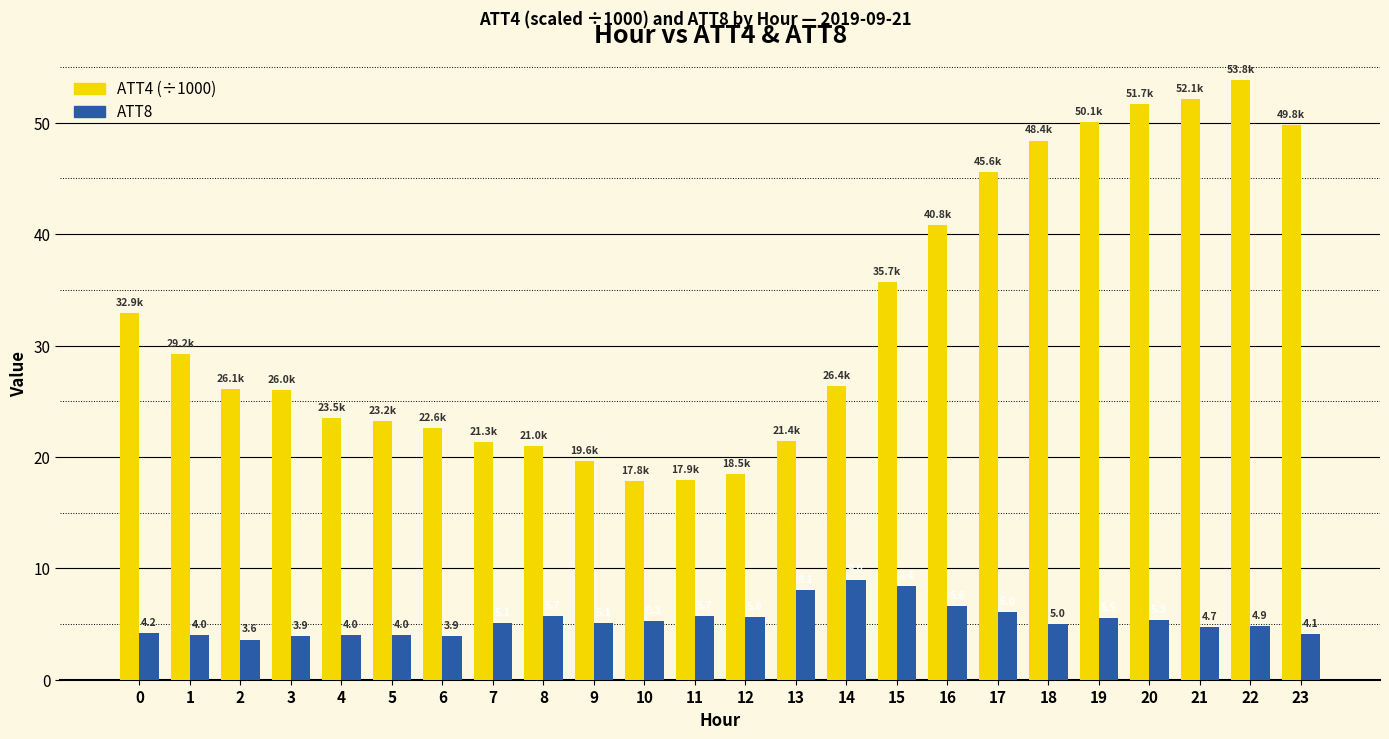

What is the total value across all series at 20?

57.0